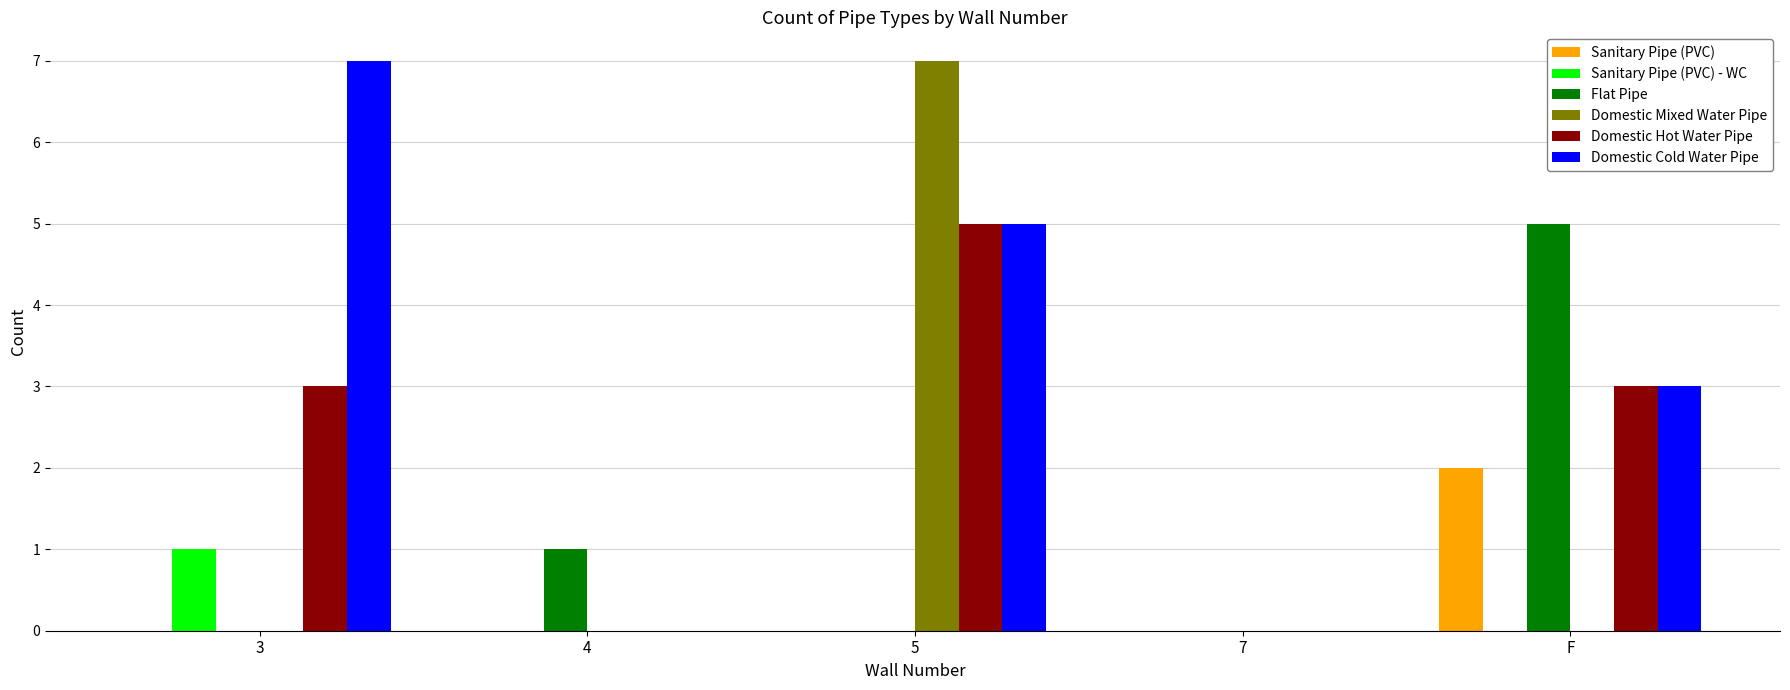

Which category has the highest value in the Flat Pipe series?

F